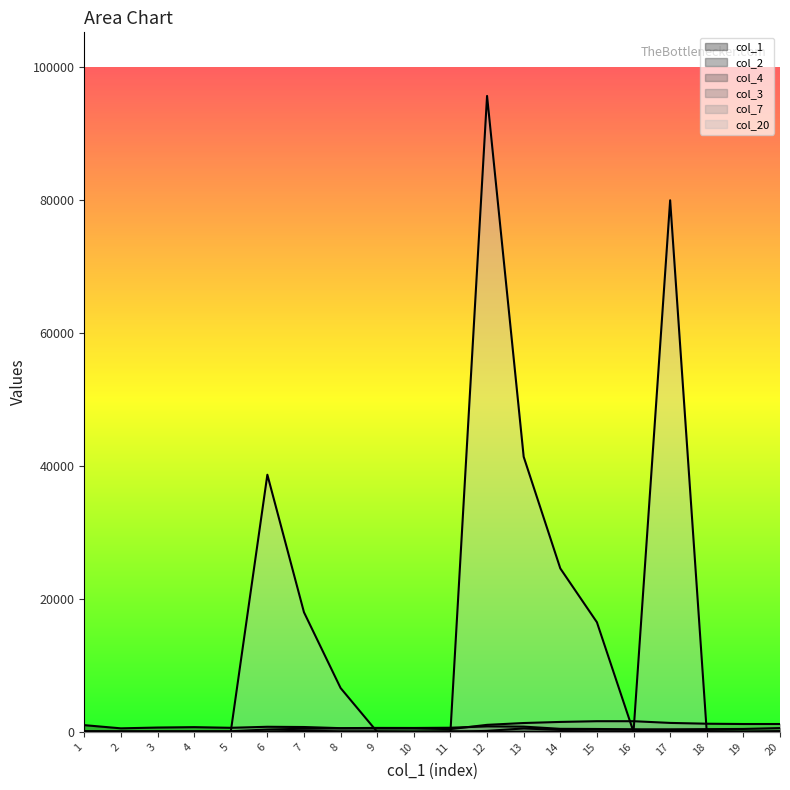

After their last crossing, which series has the higher values: col_20 or col_3?

col_3